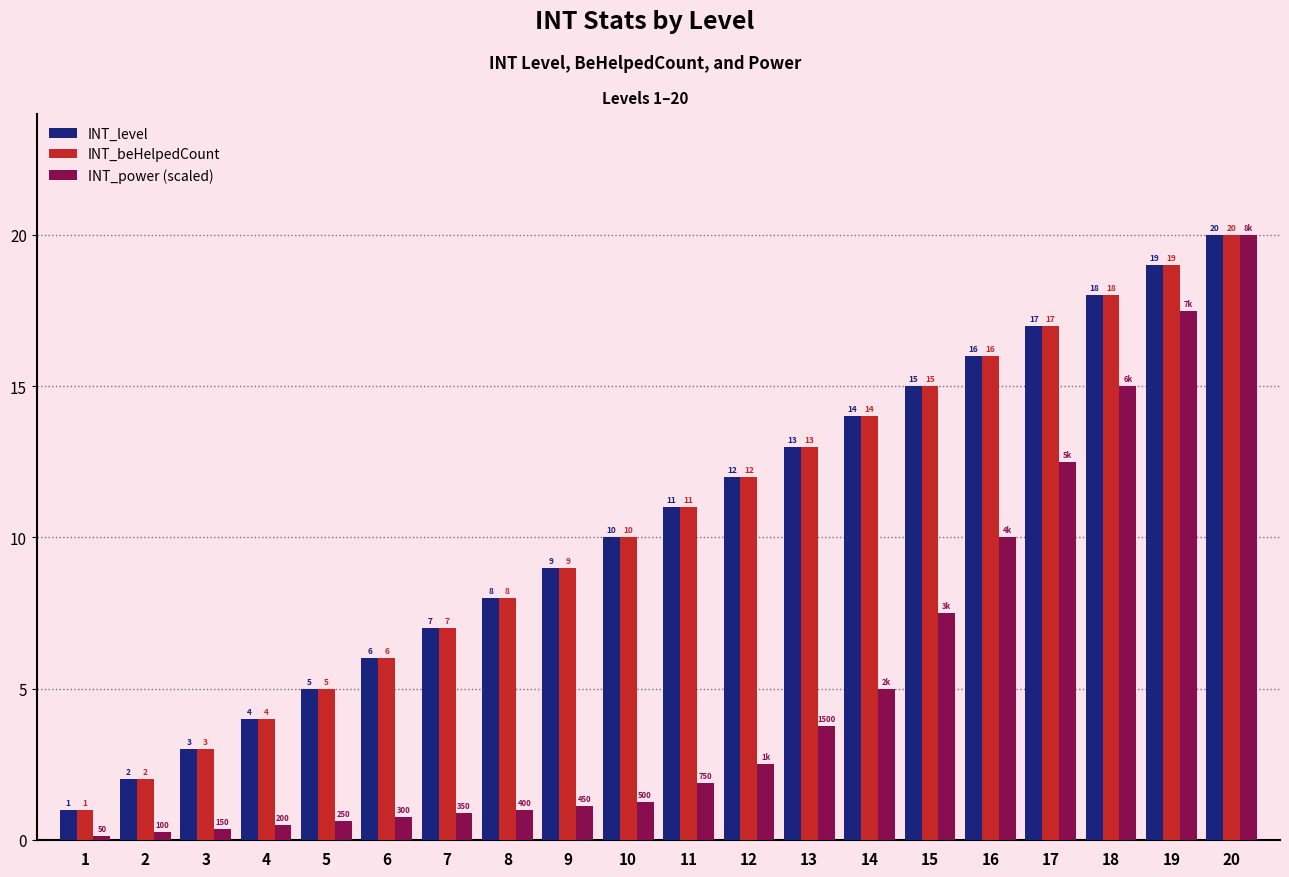

What is the minimum value for INT_level?

1.0